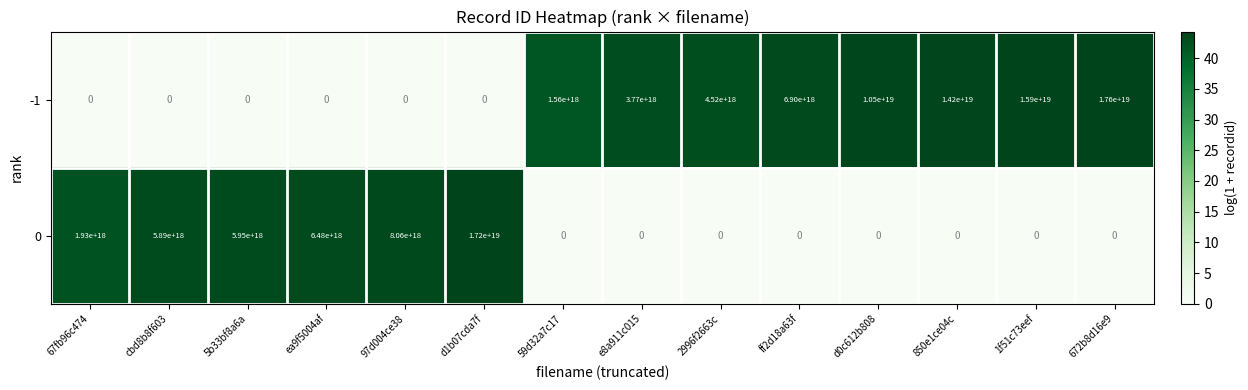

Which series has the largest total across all categories?

-1